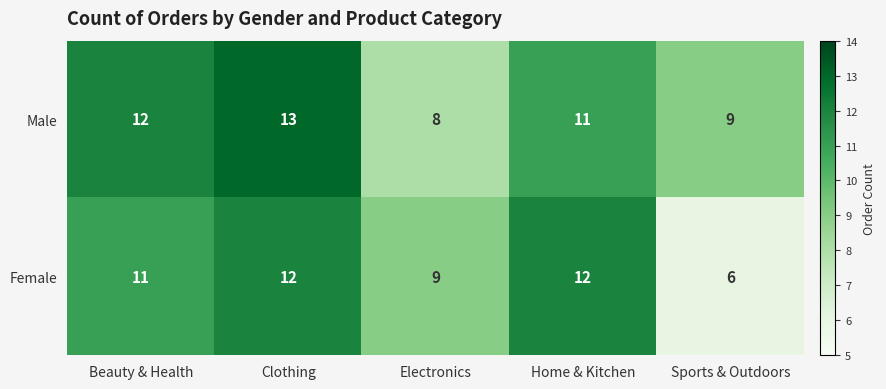

At which category is the sum across all series the highest?

Clothing